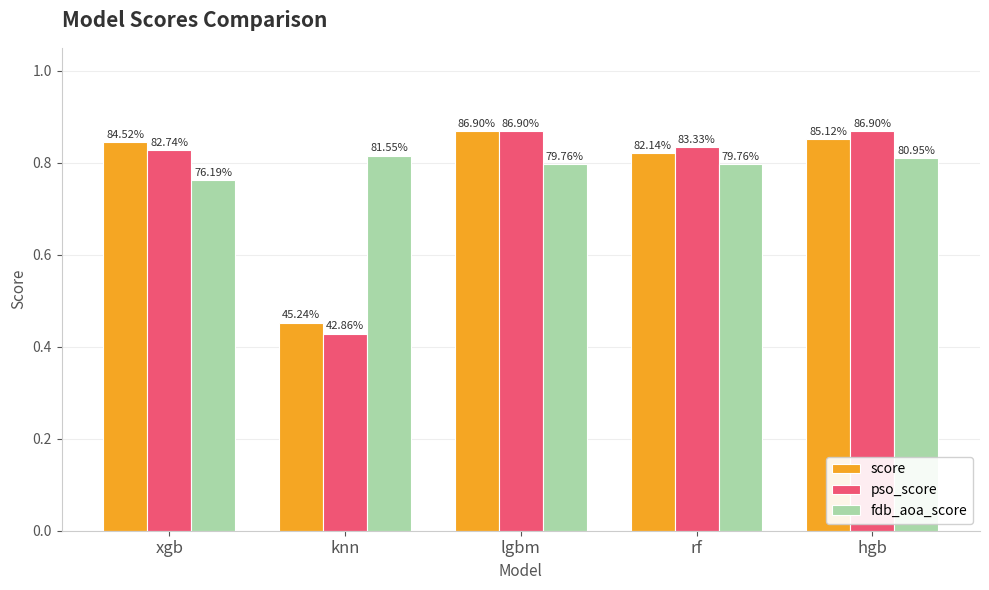

Rank the categories by fdb_aoa_score value from lowest to highest.

xgb, lgbm, rf, hgb, knn